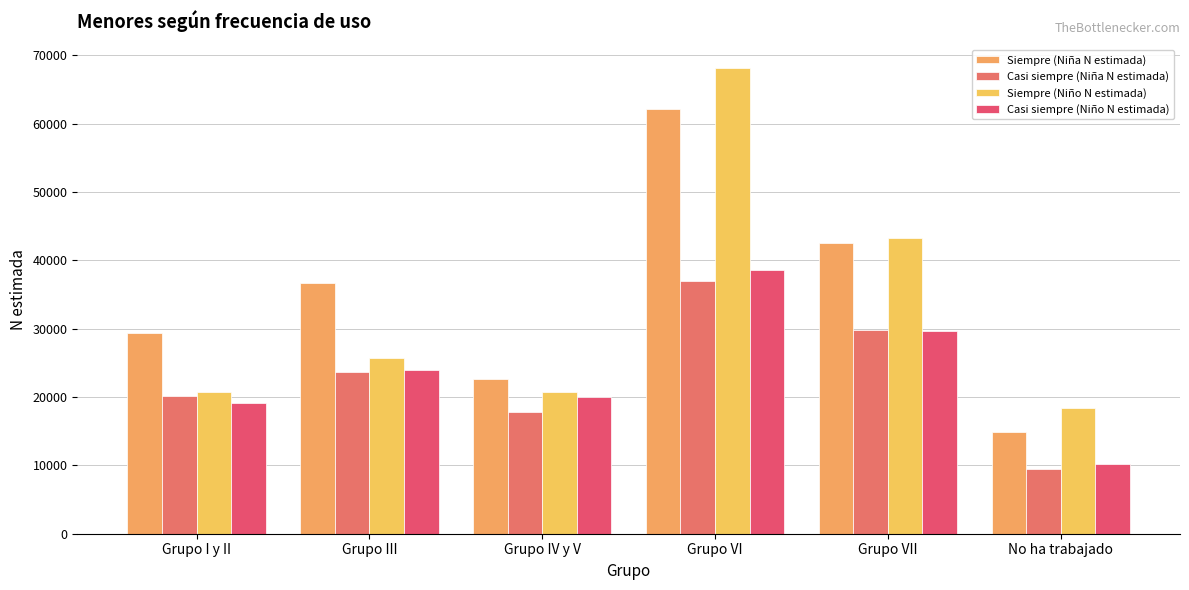

What is the difference between the maximum and minimum values in the Casi siempre (Niña N estimada) series?

27586